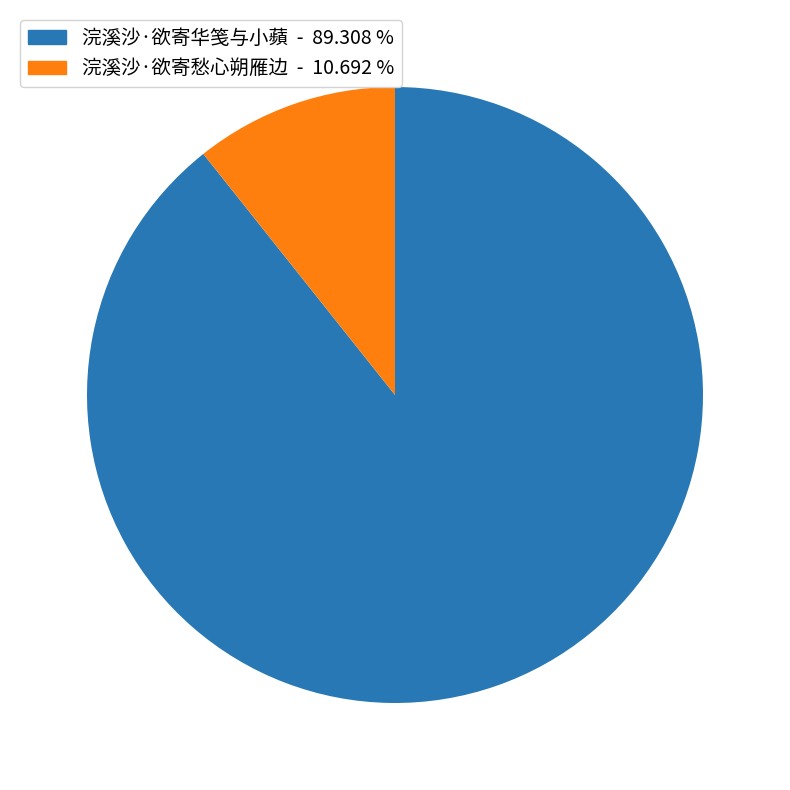

Between 浣溪沙·欲寄华笺与小蘋 and 浣溪沙·欲寄愁心朔雁边, which is larger?

浣溪沙·欲寄华笺与小蘋